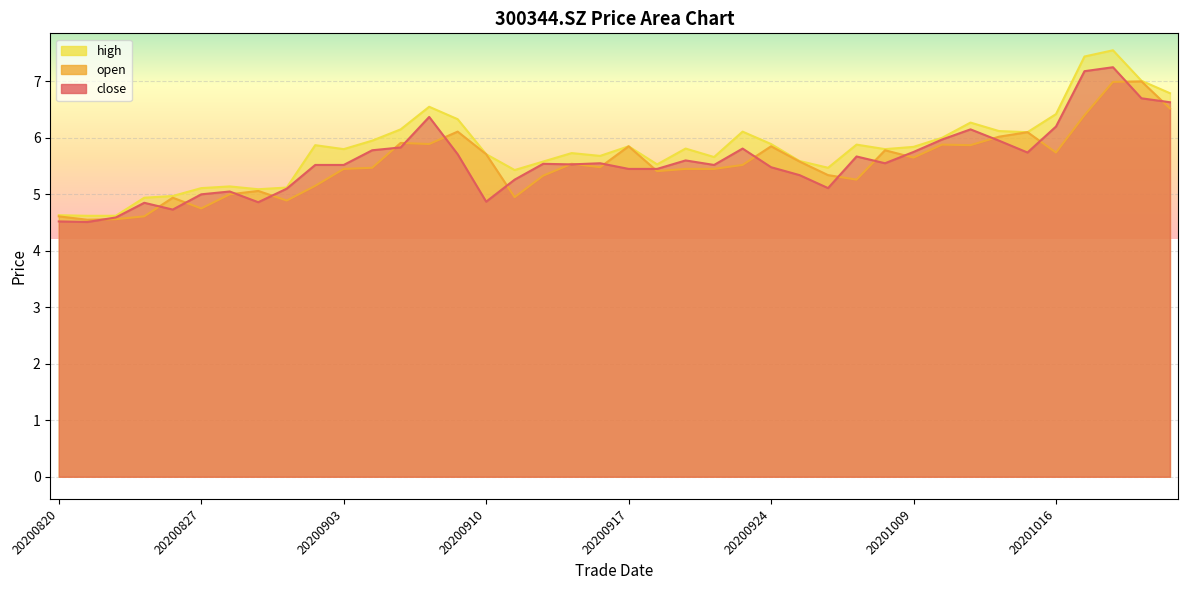

What value does the close series have at 20200924?

5.5